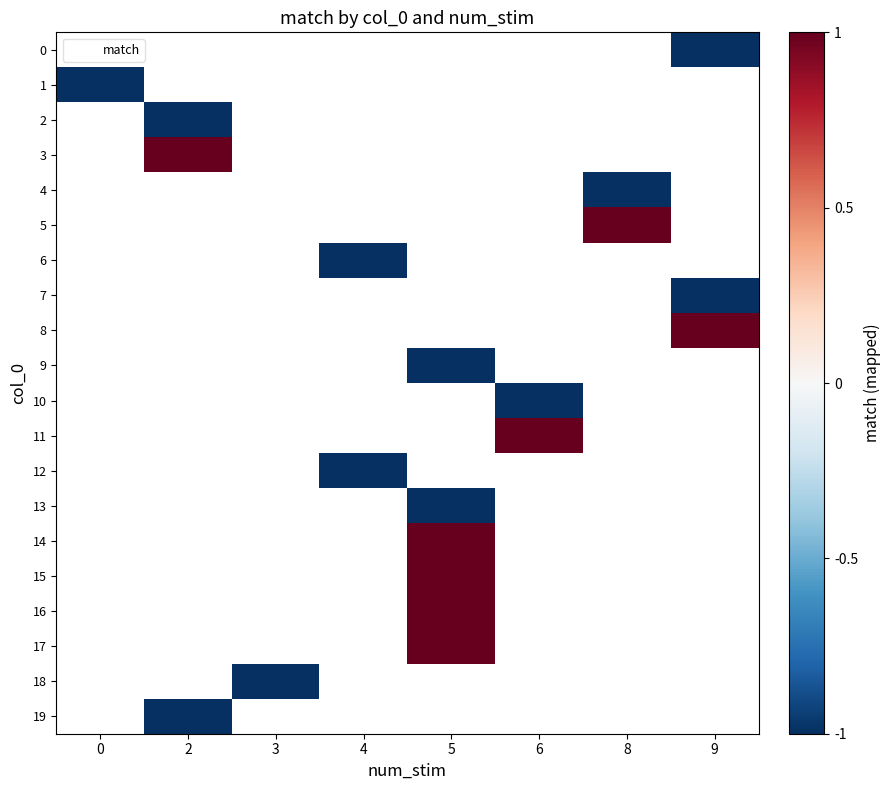

How many distinct data groups are displayed?

20